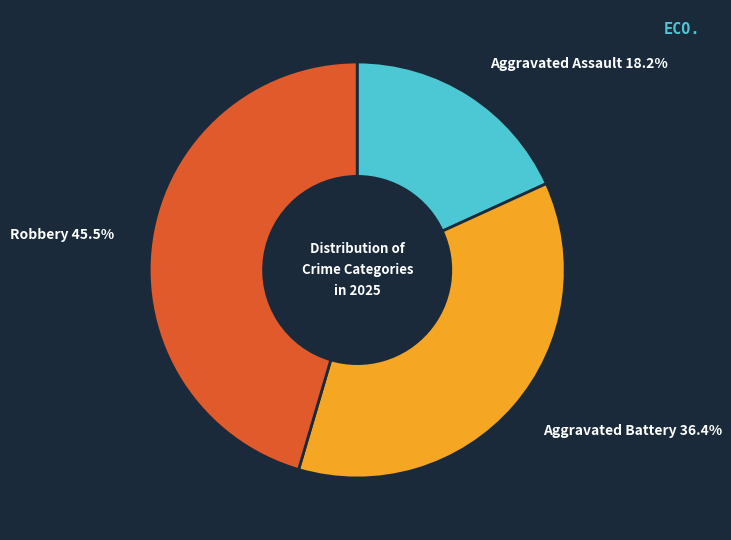

Is there any slice that represents more than half of the pie?

No